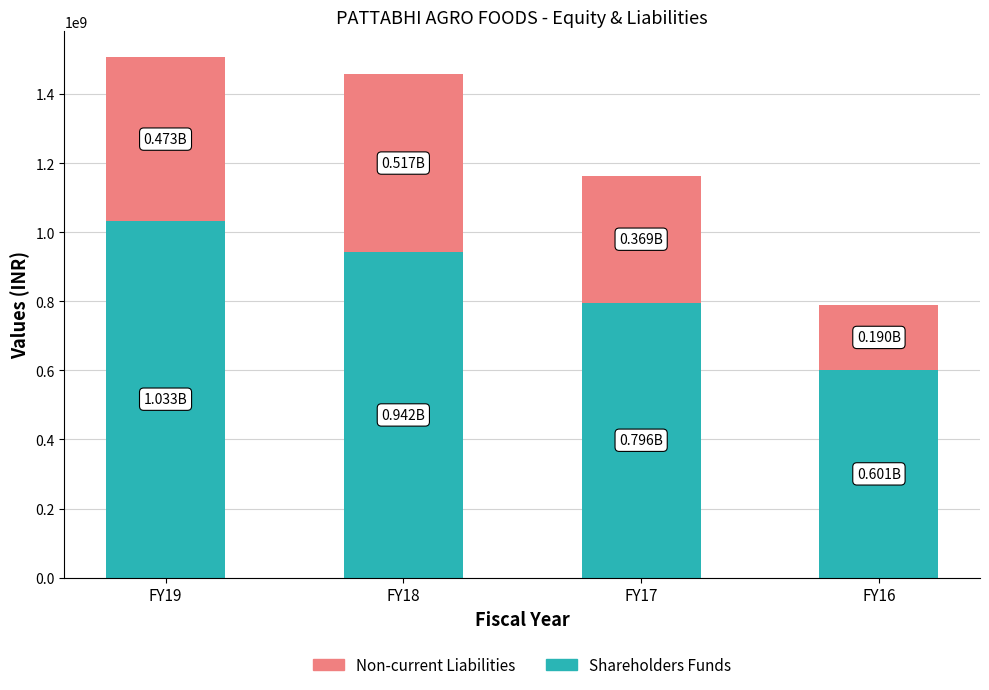

What is the sum of all Shareholders Funds values?

3371587000